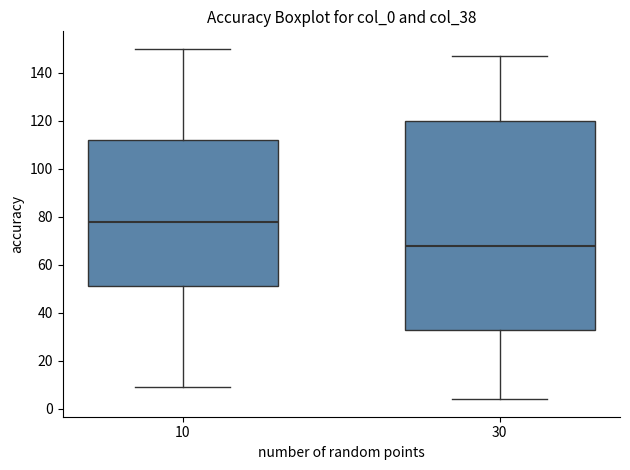

Where does the median line of the box at x = 30 sit on the y-axis? The values are not printed on the chart, so give them approximately, as read against the axis.

68